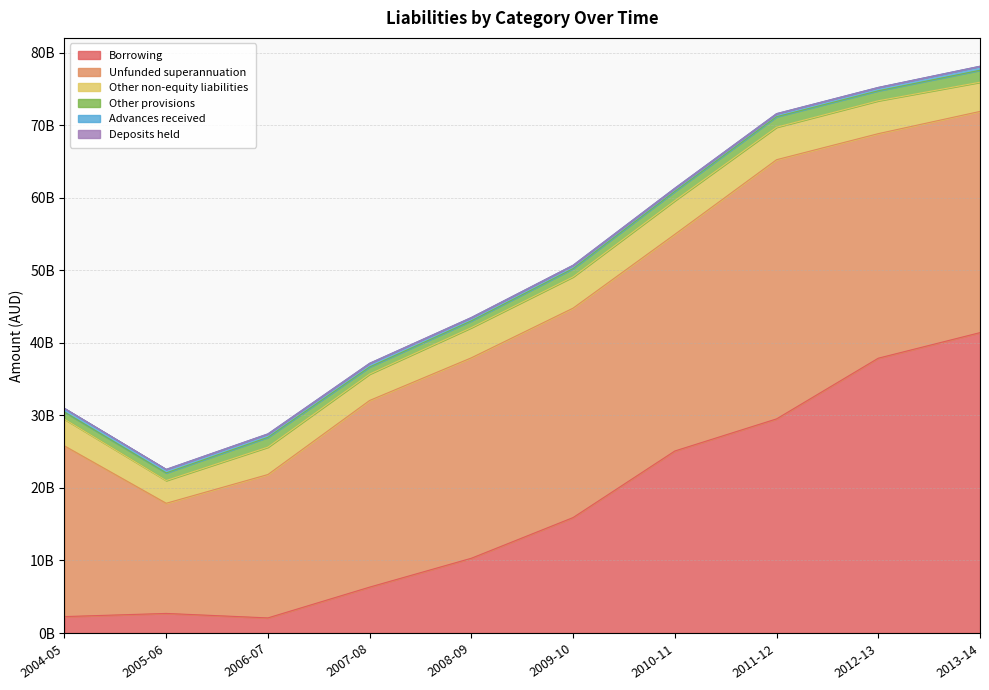

Reading left to right, list all the values displayed in this chart.

Borrowing: 2266000000	2701000000	2084000000	6328000000	10307000000	15916000000	25089000000	29513000000	37878000000	41403000000
Unfunded superannuation: 23524000000	15183000000	19761000000	25726000000	27625000000	28863000000	29860000000	35721000000	30948000000	30488000000
Other non-equity liabilities: 3677000000	3131000000	3776000000	3636000000	4158000000	4311000000	4640000000	4477000000	4532000000	4024000000
Other provisions: 988000000	1056000000	1353000000	985000000	941000000	1140000000	1276000000	1448000000	1377000000	1649000000
Advances received: 505000000	486000000	472000000	501000000	455000000	463000000	444000000	425000000	463000000	554000000
Deposits held: 0	0	1000000	4000000	4000000	0	1000000	1000000	0	1000000